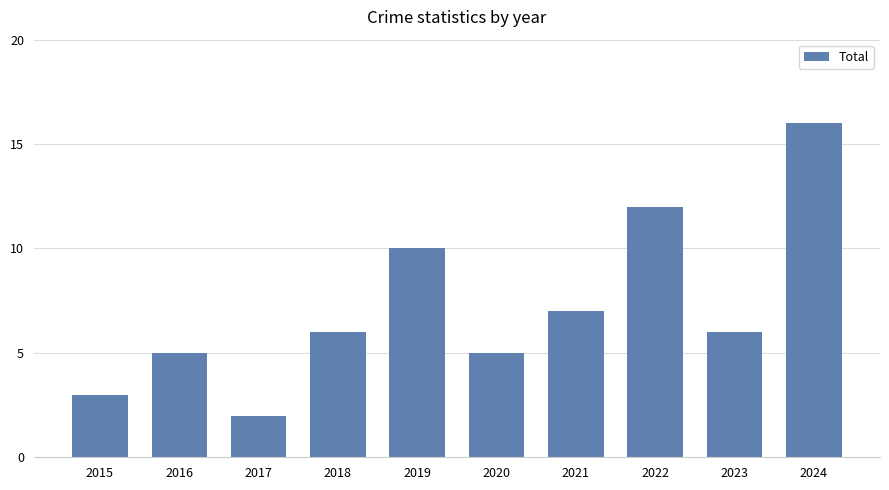

What is the minimum value shown in the chart?

2